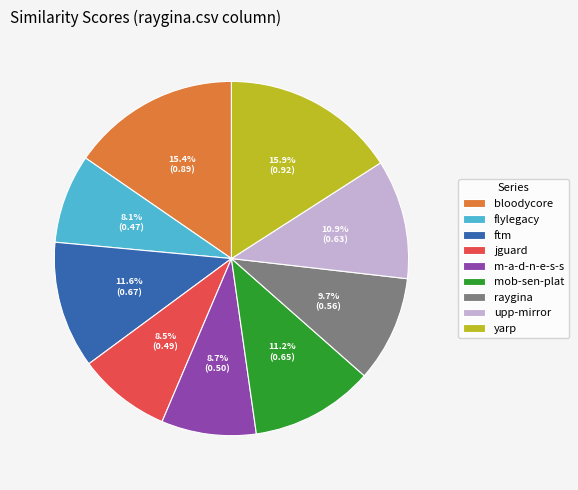

What is the total percentage of flylegacy and bloodycore?

23.5%